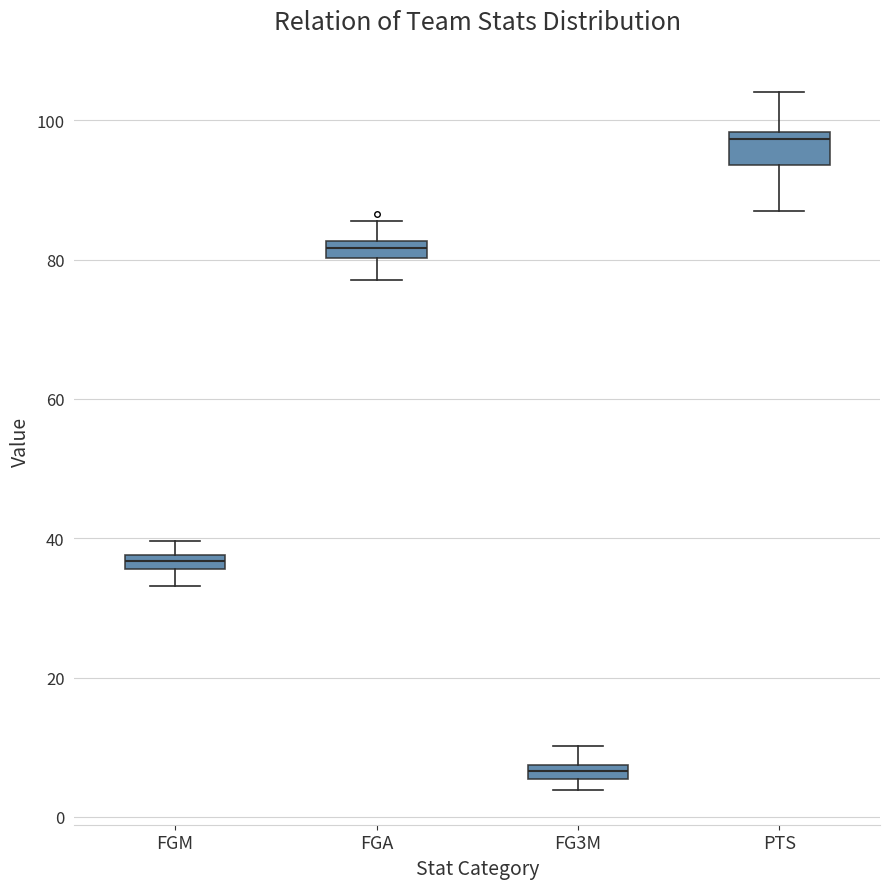

Which box's median line is the lowest?

FG3M